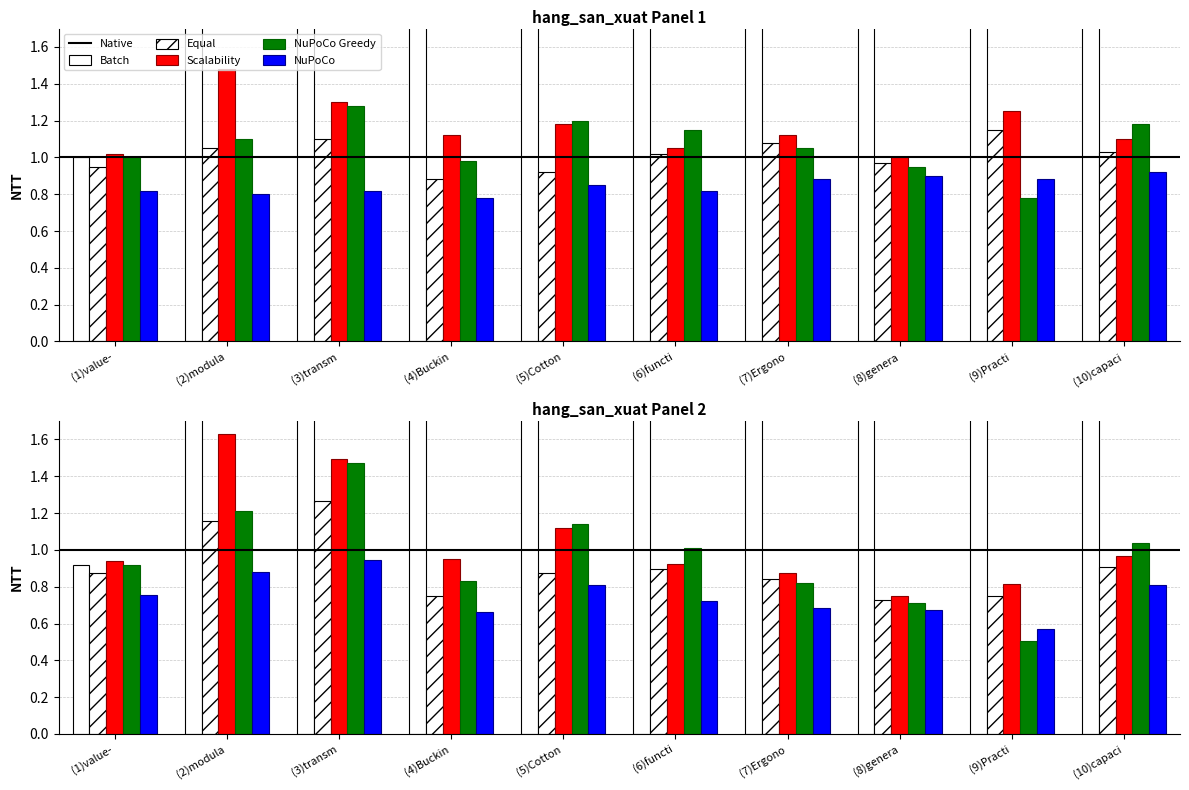

What is the approximate value of NuPoCo at (1)value-?

0.8